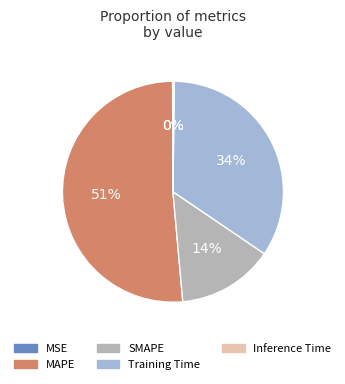

To the nearest percent, what is the combined percentage of Training Time and MAPE?

86%